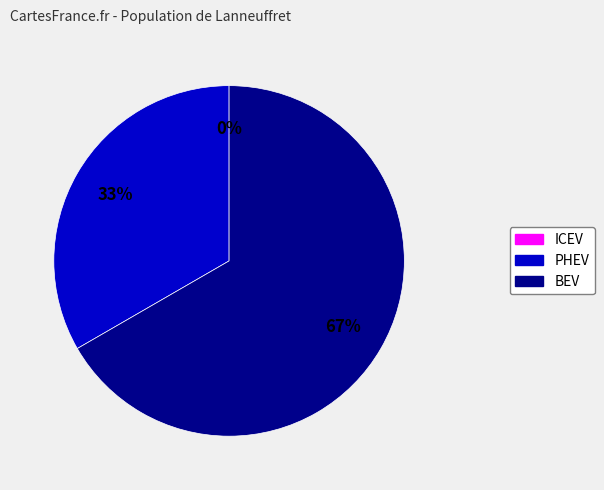

How many segments does this pie chart have?

3